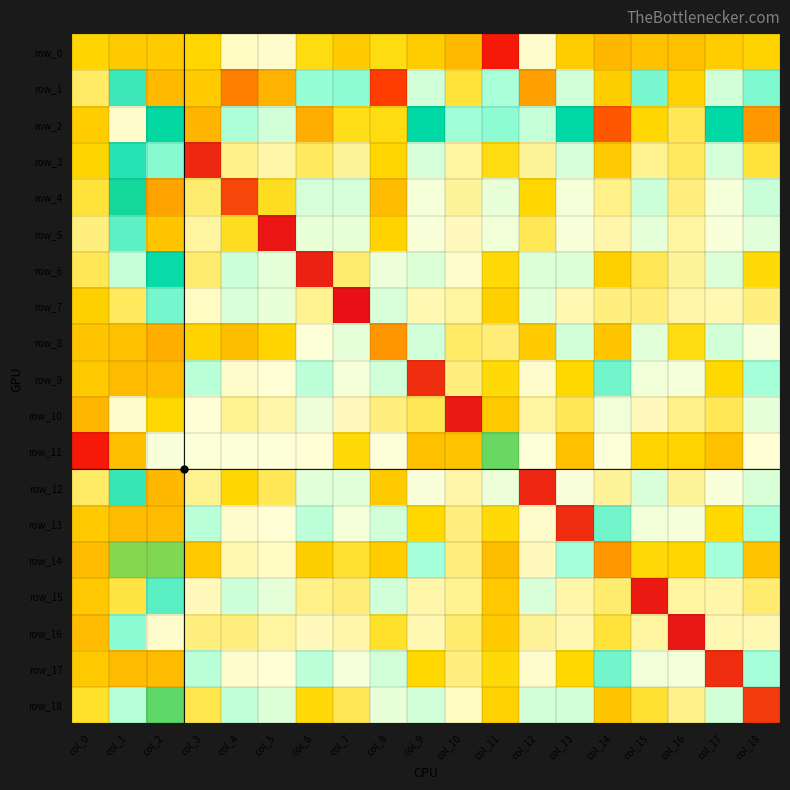

How many data points does each series have?

19